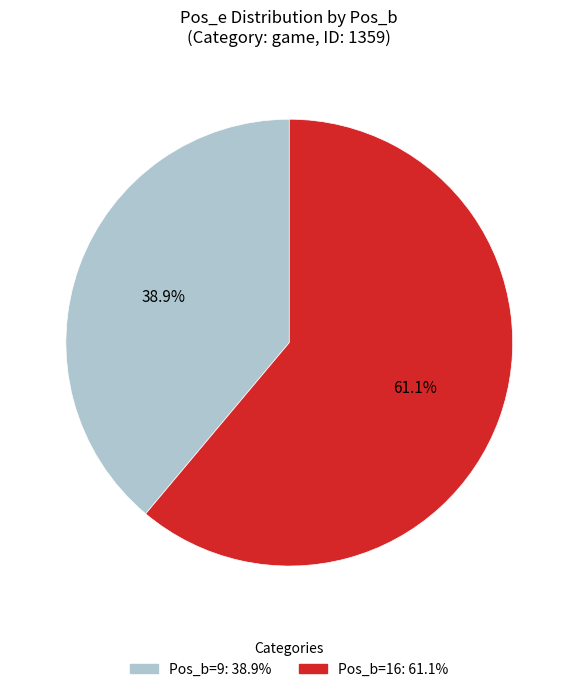

Is there any slice that represents more than half of the pie?

Yes